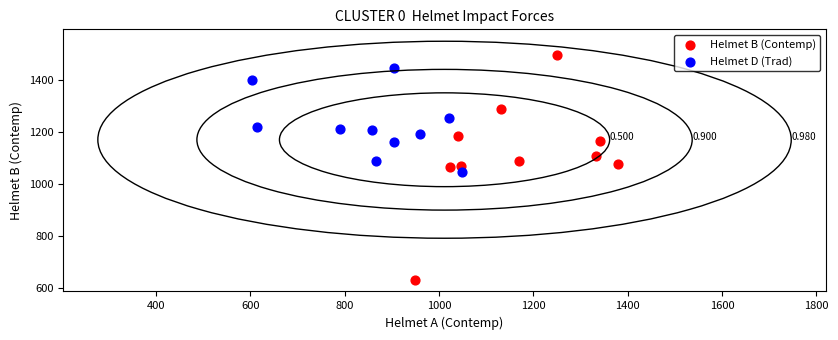

What are all the series names shown in the legend?

Helmet B (Contemp), Helmet D (Trad)